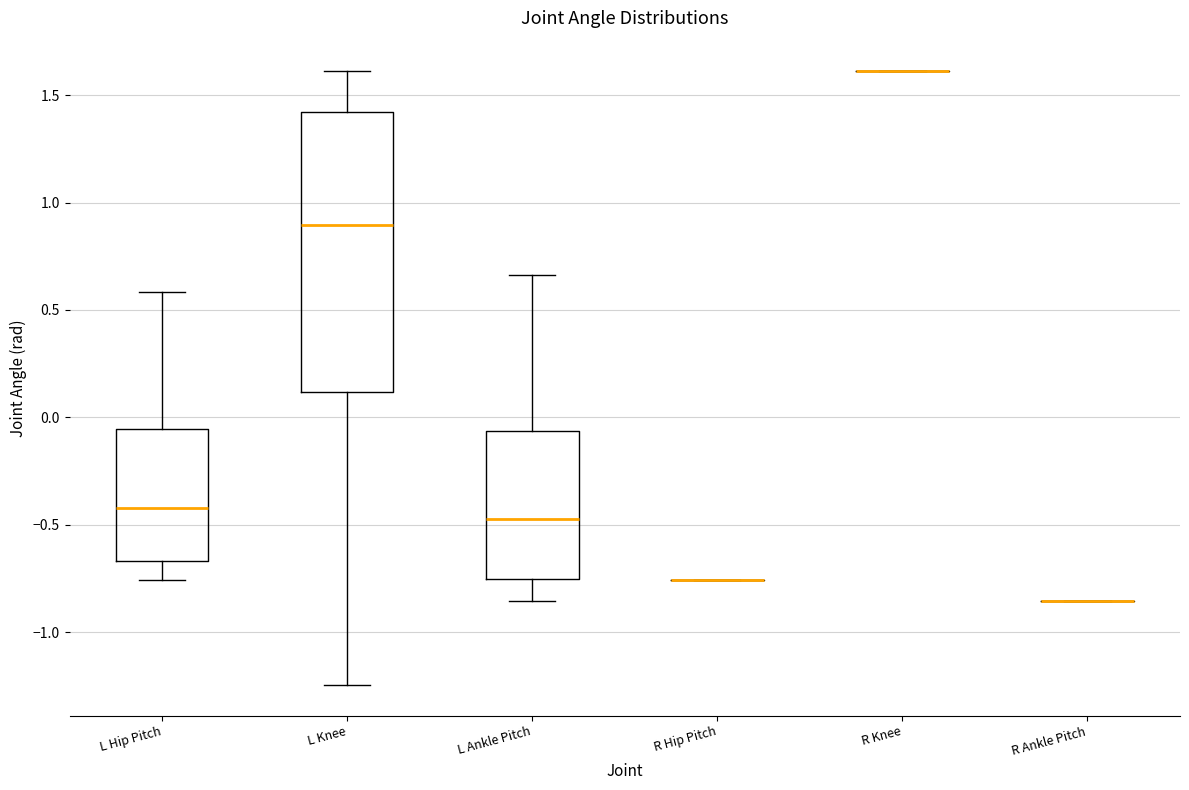

Comparing the boxes themselves (not the whiskers), which one is the tallest?

L Knee